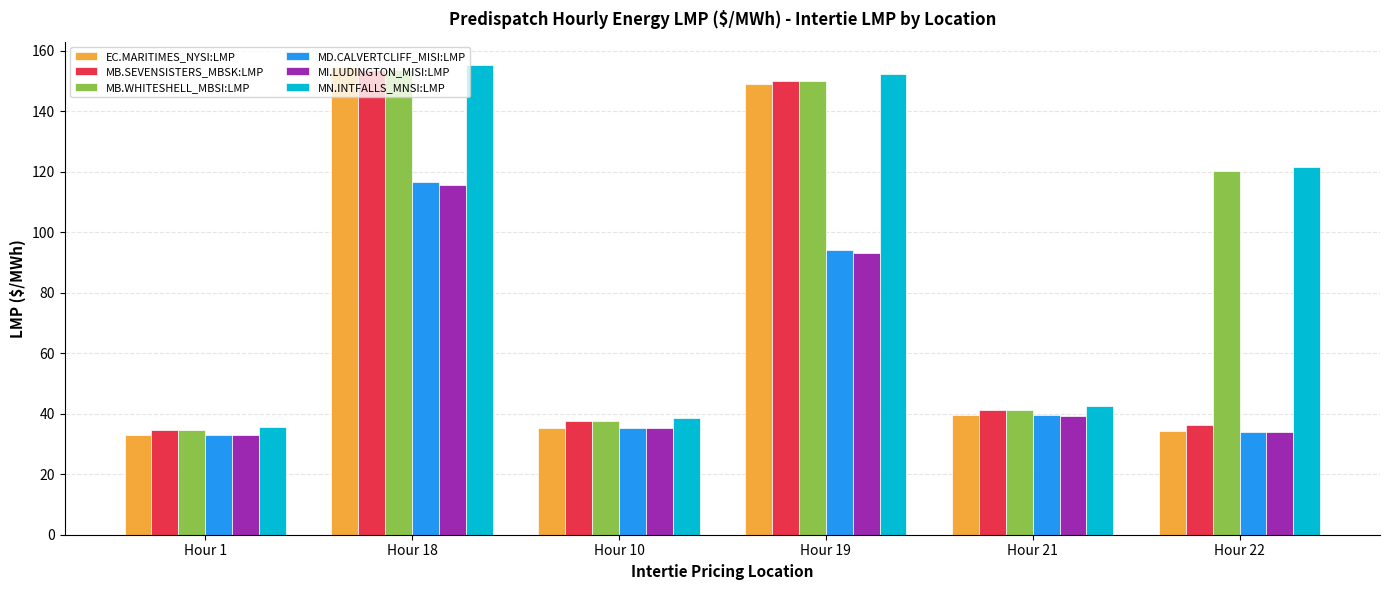

At which category is the sum across all series the highest?

Hour 18